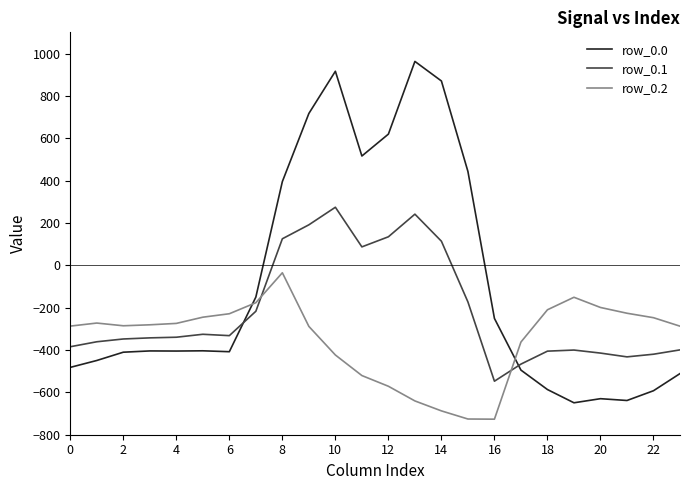

Which series has the largest total across all categories?

row_0.0